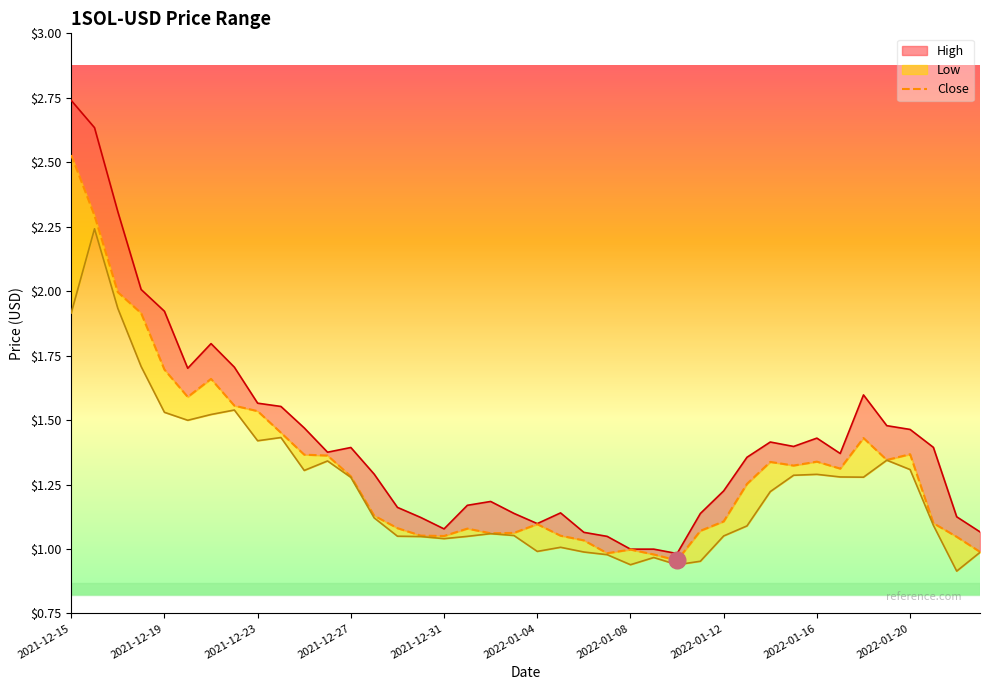

Which series has the largest total across all categories?

High_line